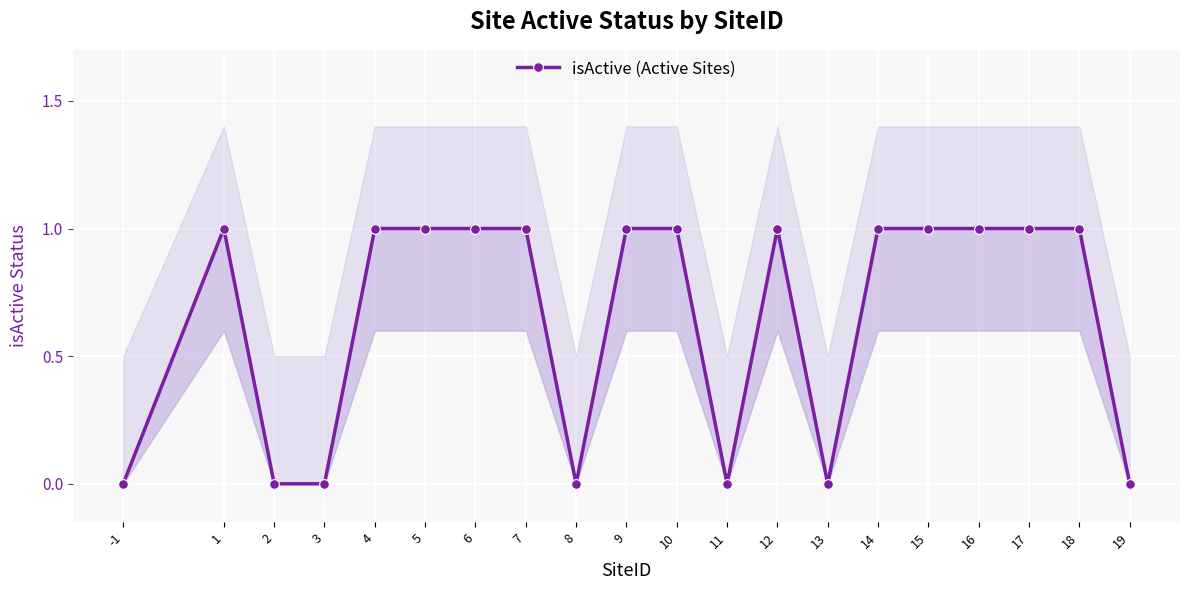

Rank the categories by value from highest to lowest.

1, 4, 5, 6, 7, 9, 10, 12, 14, 15, 16, 17, 18, -1, 2, 3, 8, 11, 13, 19